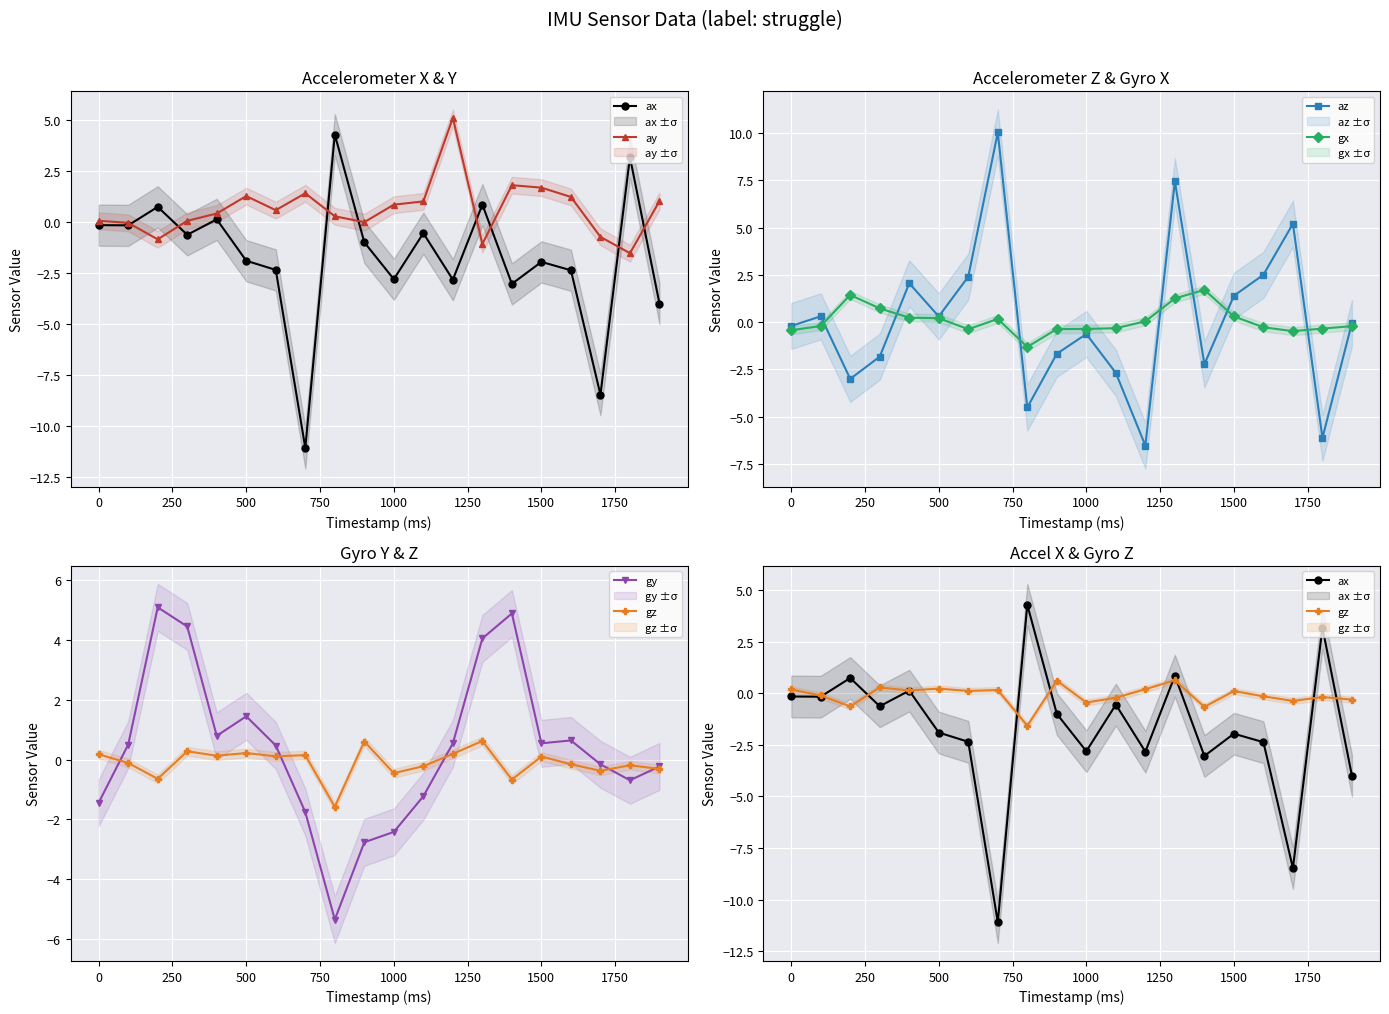

What is the lowest value of the gx series?

-1.3